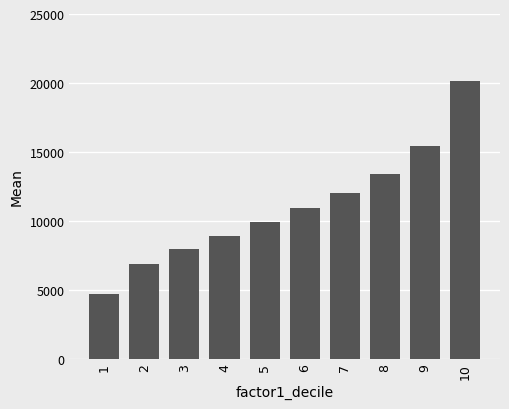

What is the average value?

11016.4